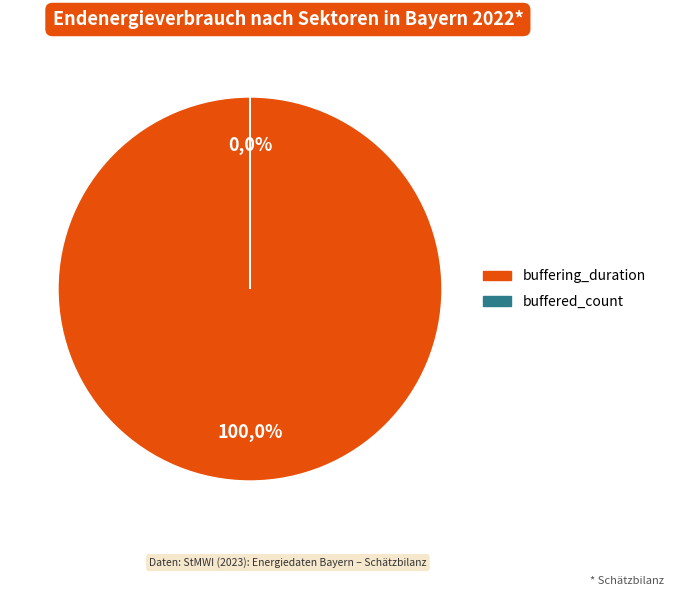

What is the total percentage of buffered_count and buffering_duration?

100.0%